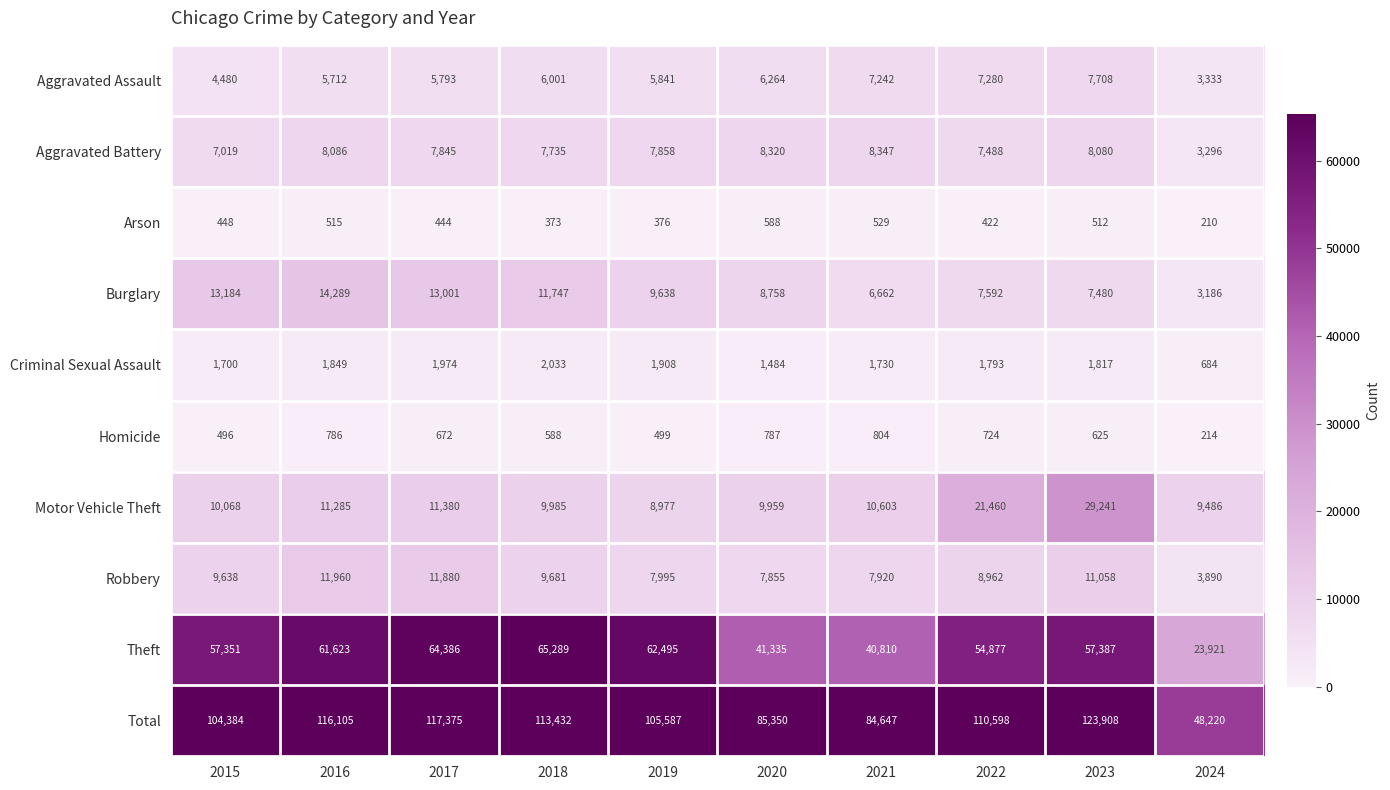

The value of Arson at 2015 is 448. True or false?

True